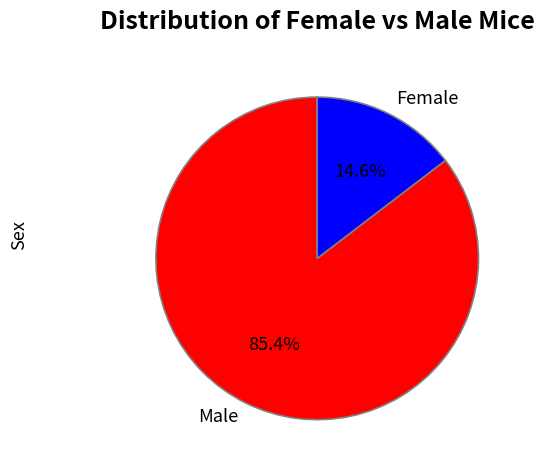

Is Female the majority of the pie?

No